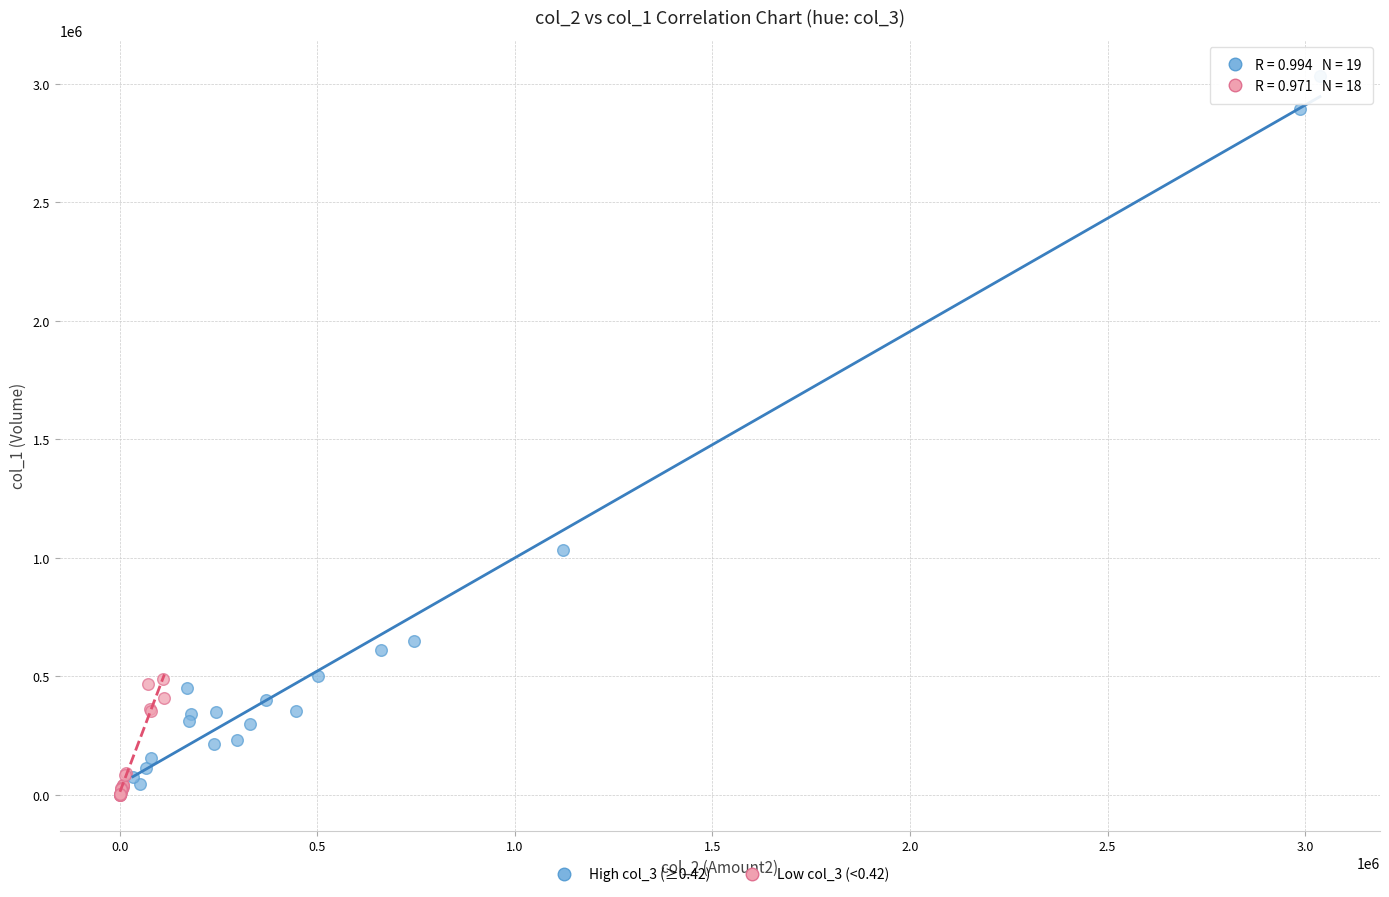

Which series reaches the minimum Y coordinate?

Low col_3 (<0.42)